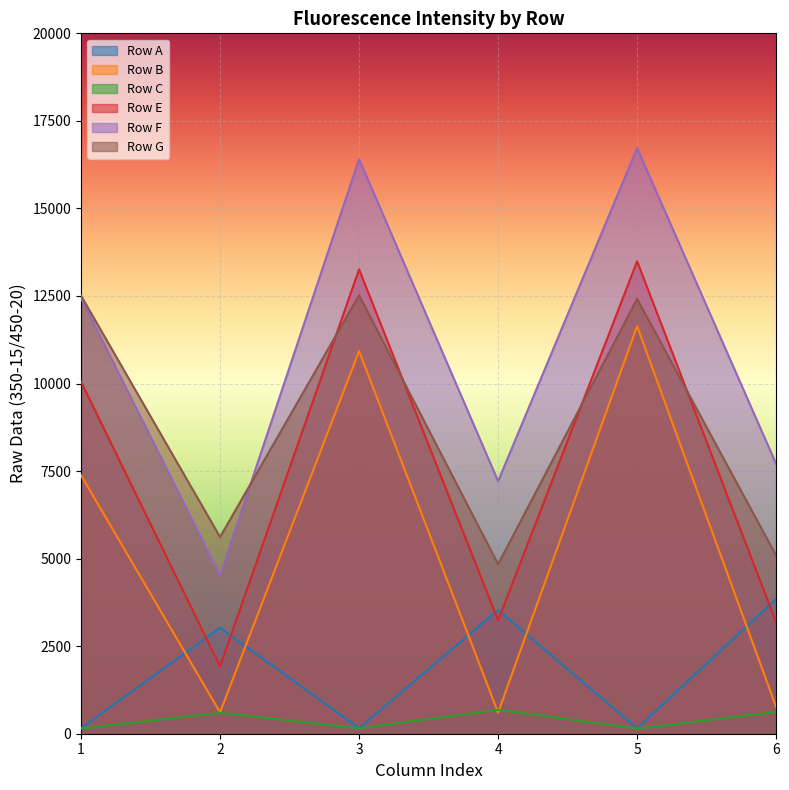

What is the total value across all series at 2?

16295